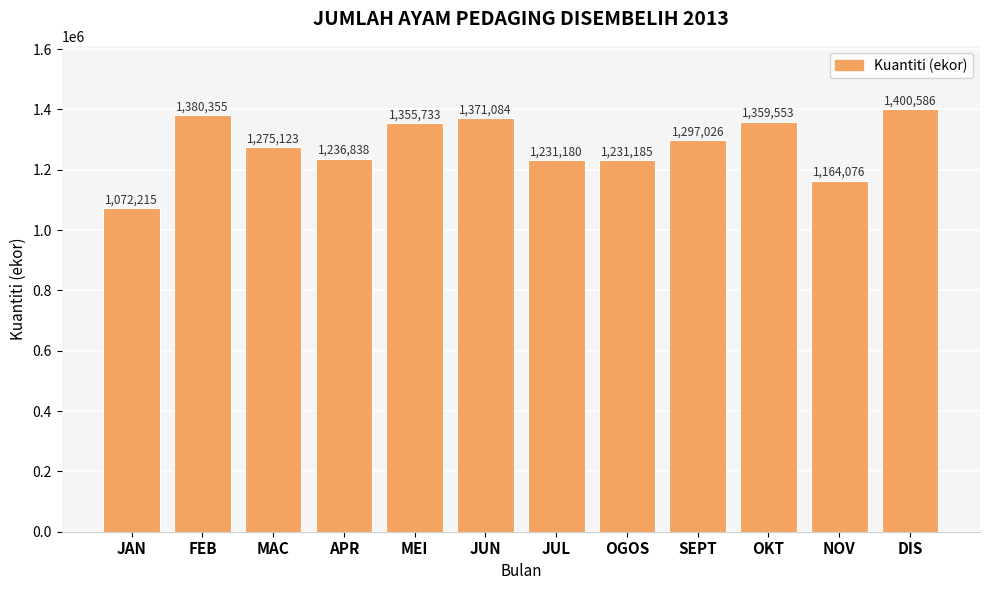

How many bars are there in total?

12